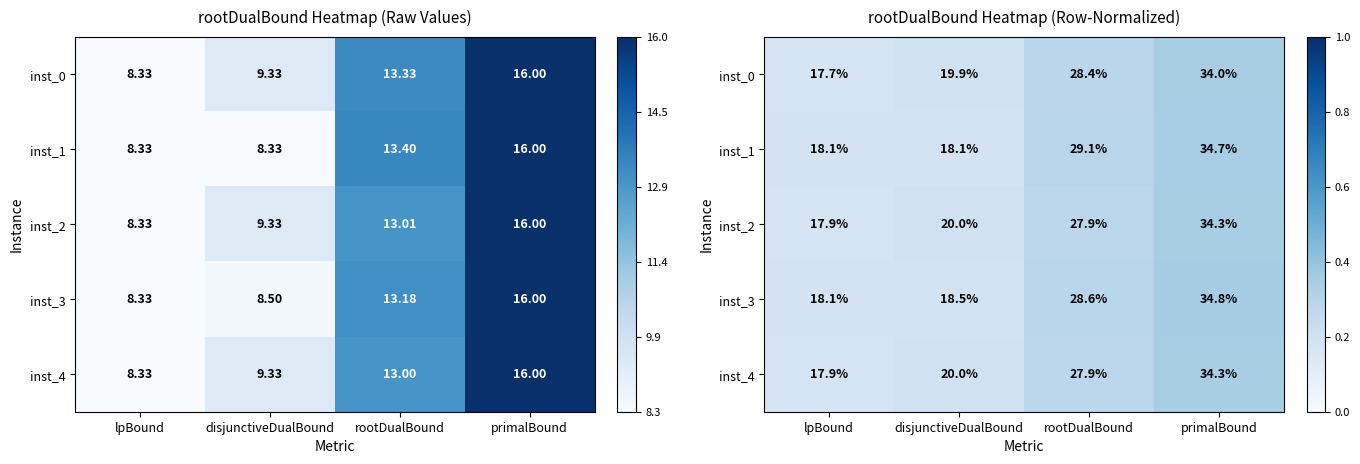

At which label does inst_4 reach its minimum?

lpBound